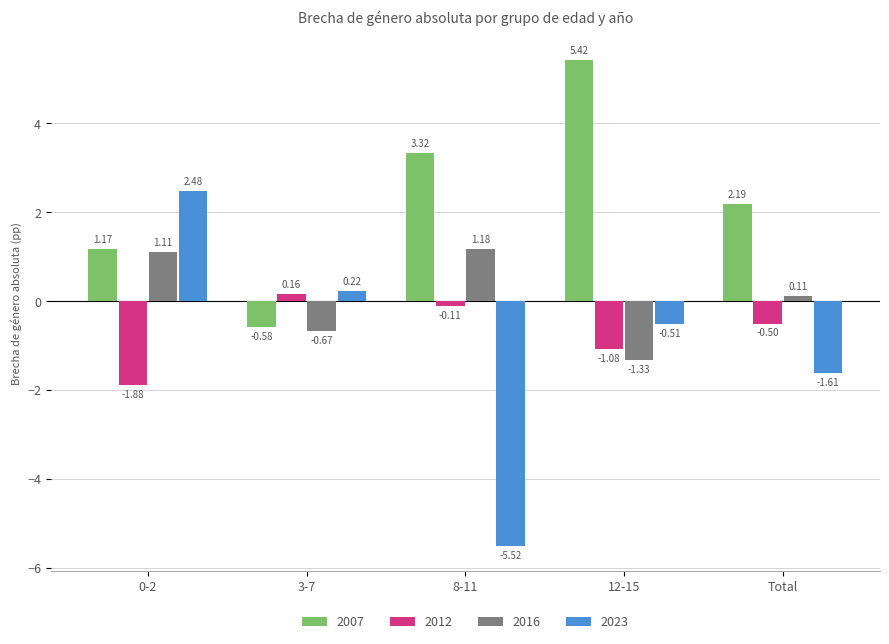

What is the average value of the 2023 series?

-1.0